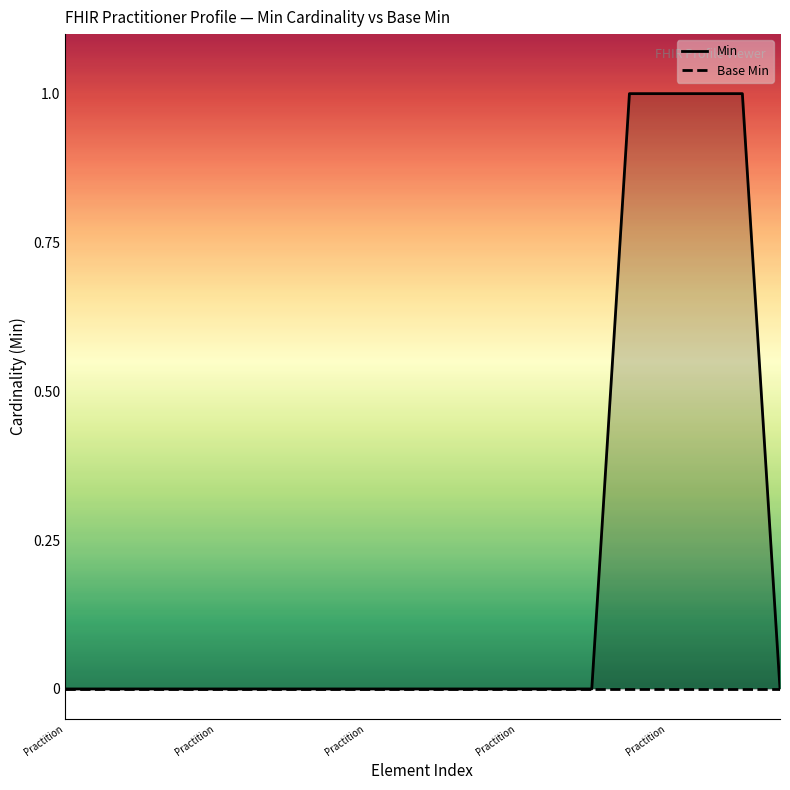

Does the chart display data point markers on the line(s)?

No